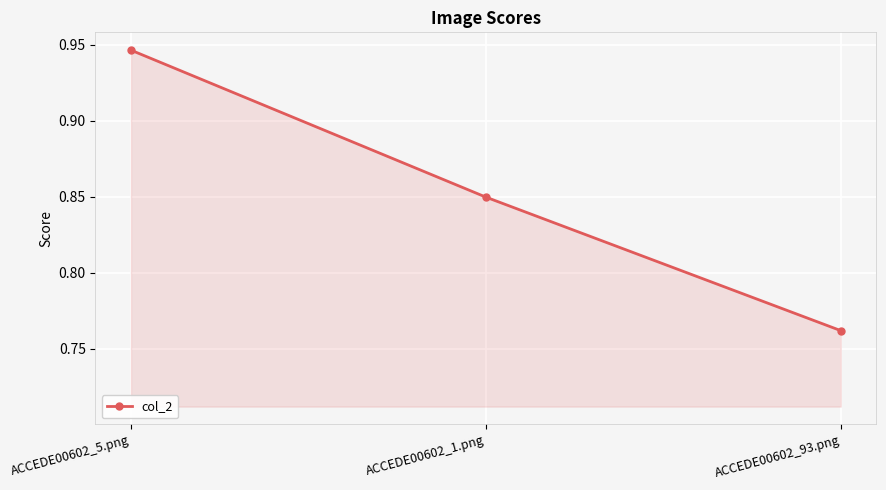

How many values are between 0 and 1?

3